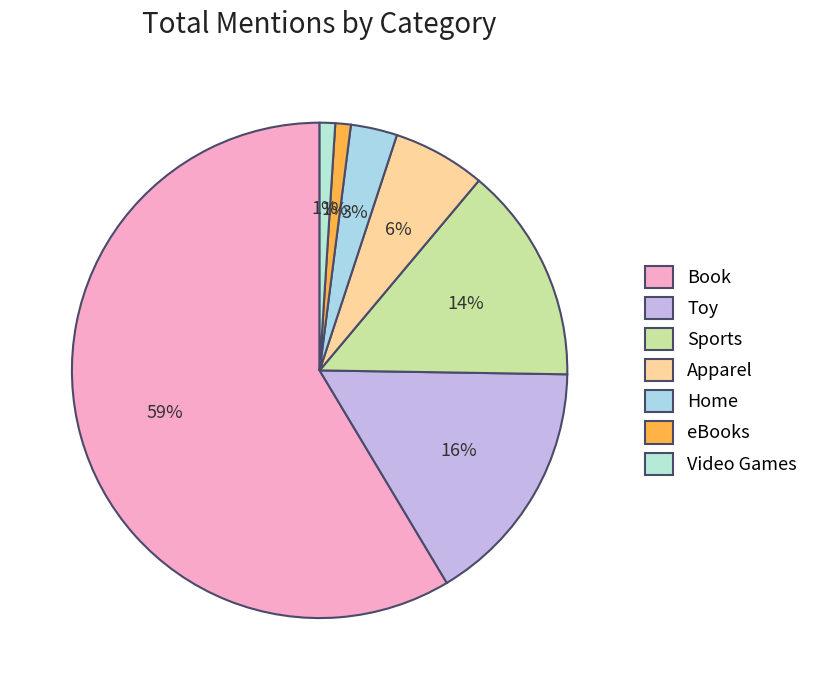

To the nearest percent, what is the difference between the Apparel and Video Games slice percentages?

5%